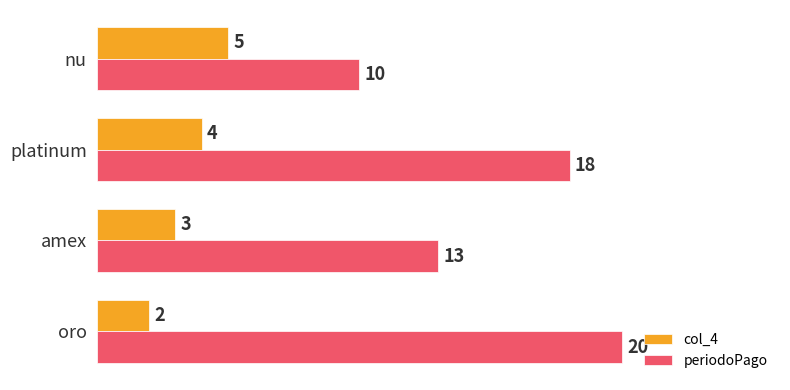

Which series has the widest spread of values?

periodoPago